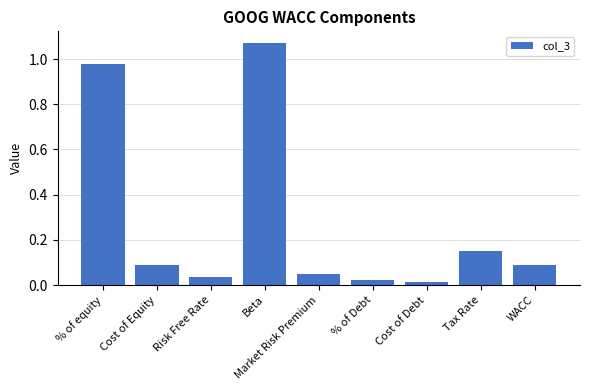

The value at Tax Rate is 0.1. True or false?

True